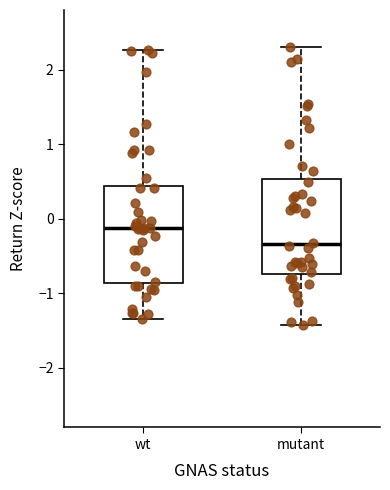

Reading left to right, transcribe this box plot: for each box, give where its median line is, the range the box spans, and where its two whiskers end, as read against the y-axis. The values are not printed on the chart, so give them approximately, as read against the axis.

wt: median -0.1, box -0.9 to 0.4, whiskers -1.3 to 2.3
mutant: median -0.3, box -0.7 to 0.5, whiskers -1.4 to 2.3